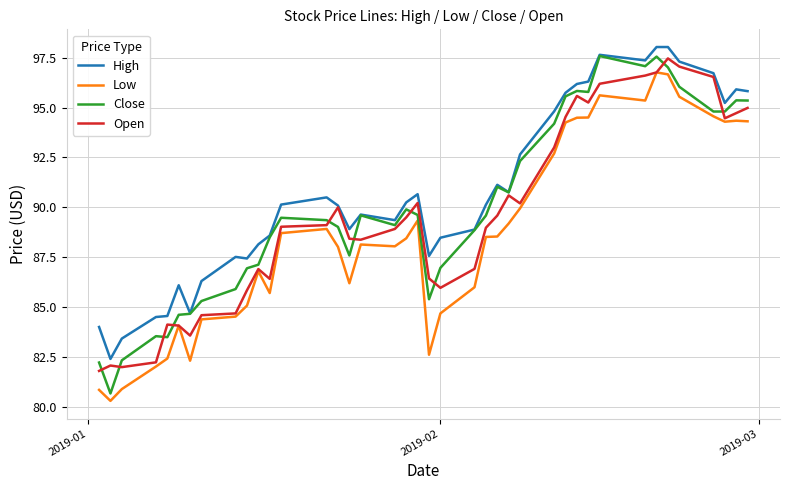

True or false: Low and Close intersect in this chart.

False